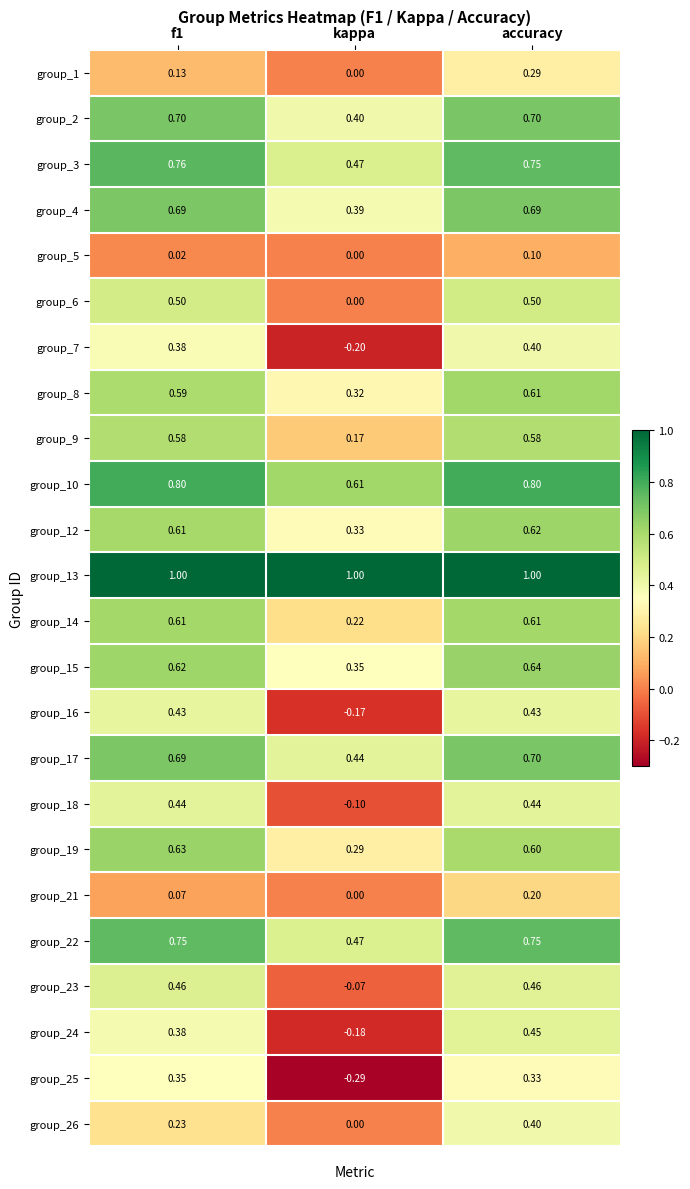

How many positive values does the group_23 series have?

2